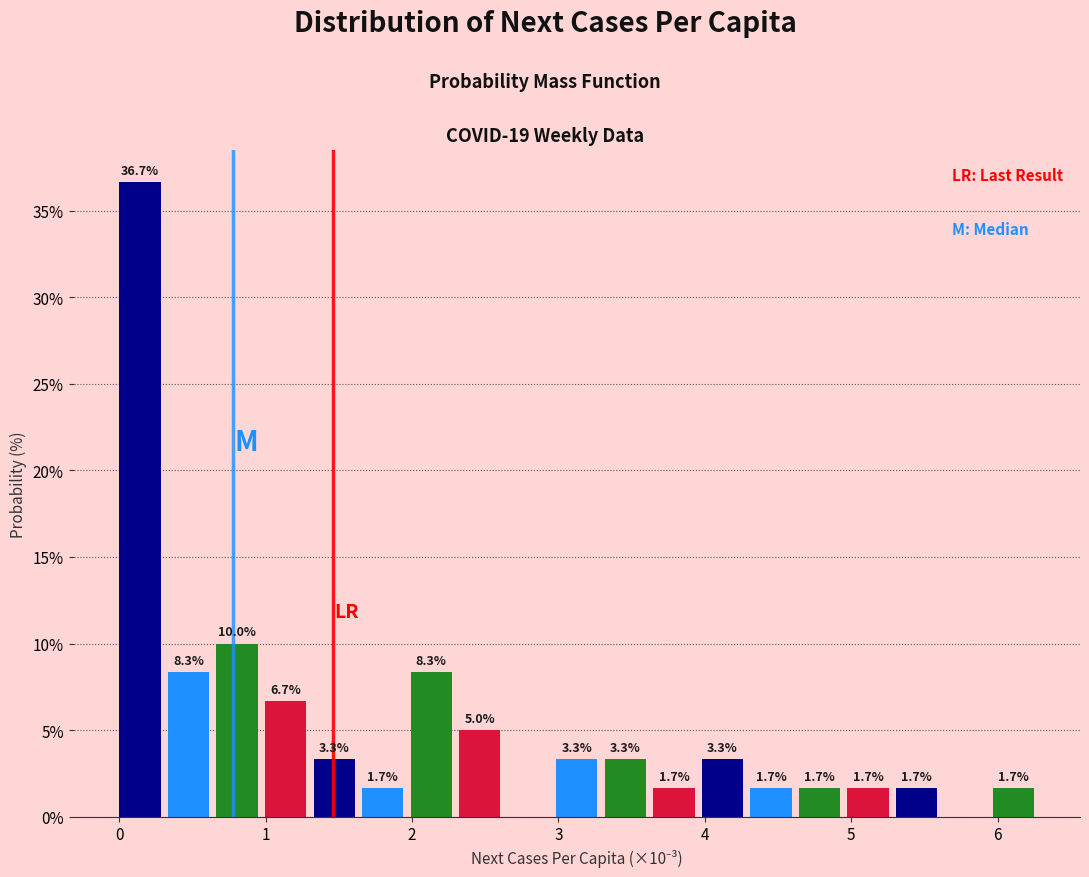

Read against the x-axis, roughly where is the centre of the tallest bar?

0.1